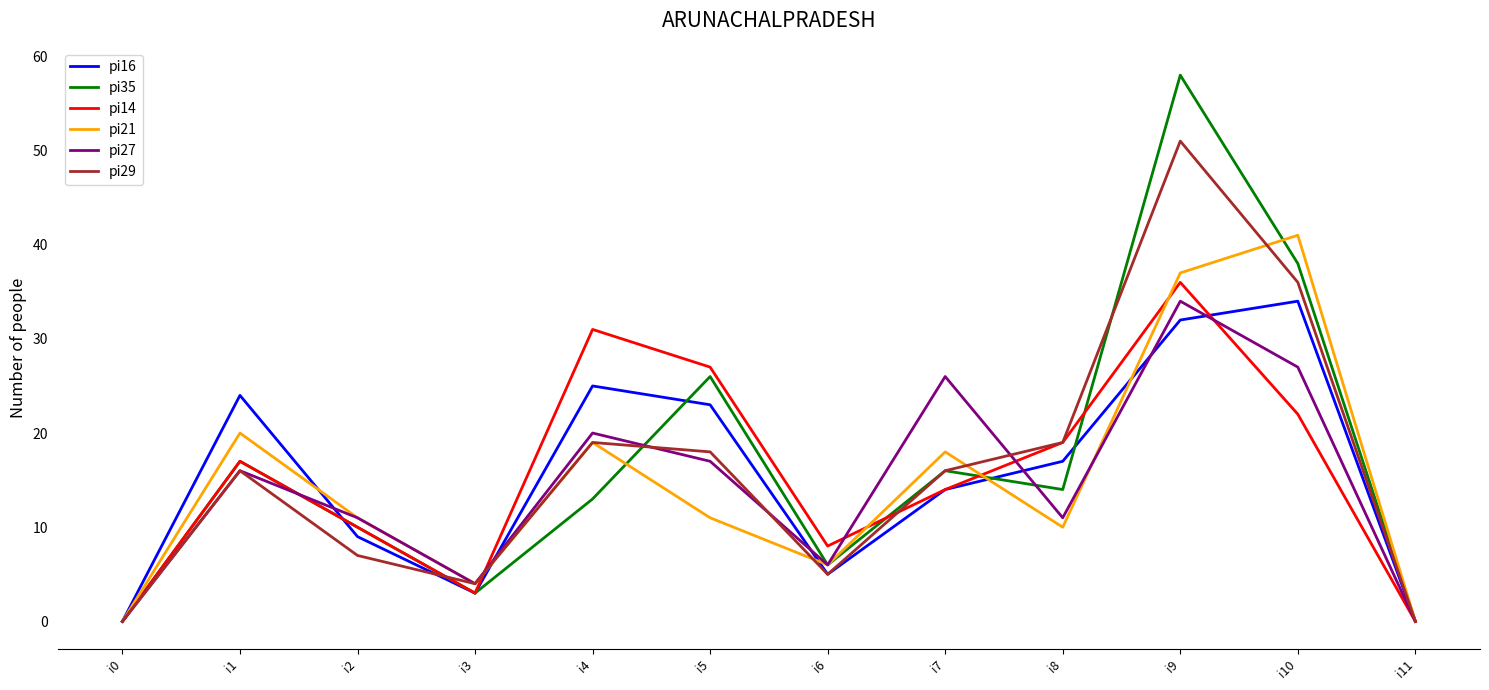

Is it true that pi27 equals 20 at i9?

False